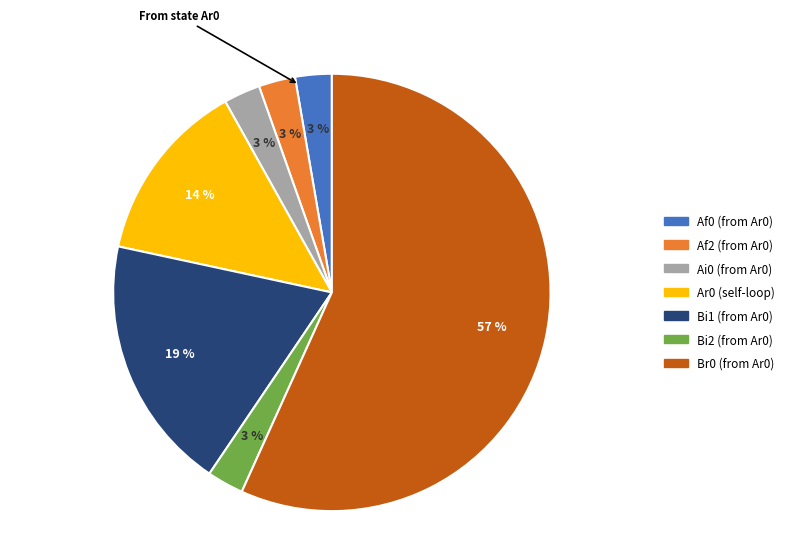

To the nearest percent, what is the average slice percentage?

14%